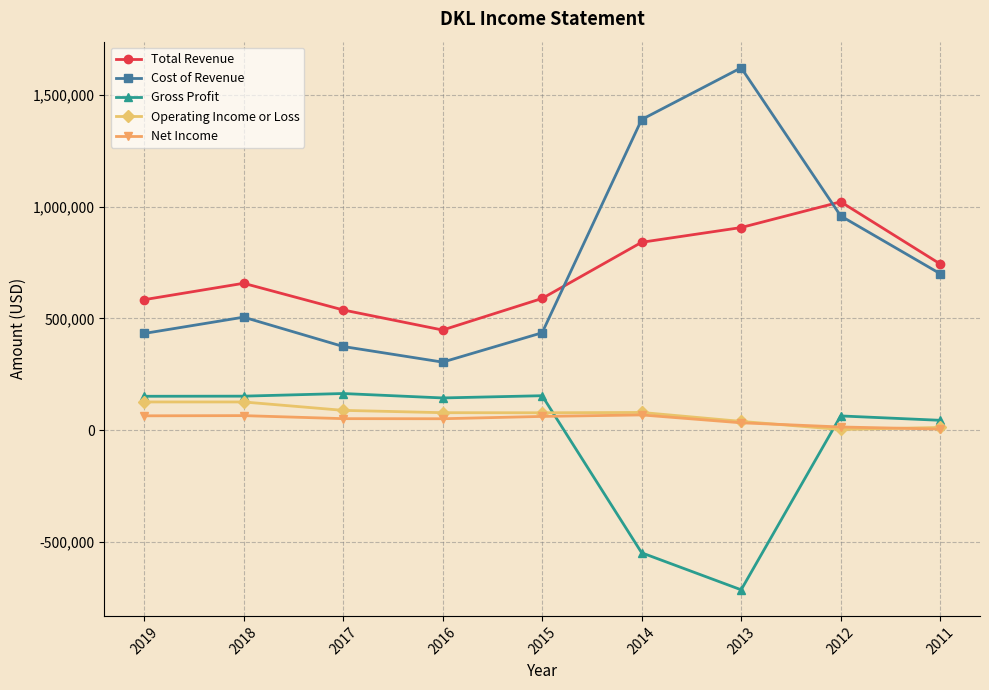

The value of Total Revenue at 2018 is 1058368. True or false?

False